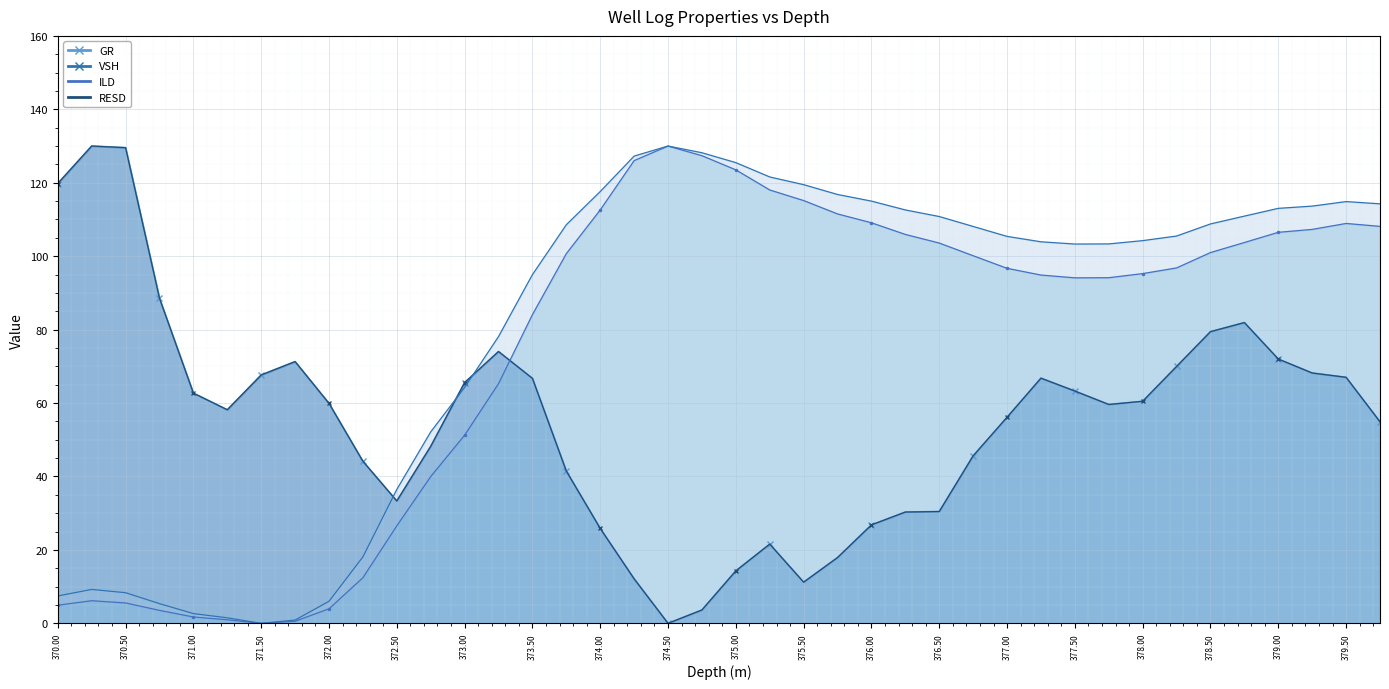

At how many categories does at least one series exceed 96?

28